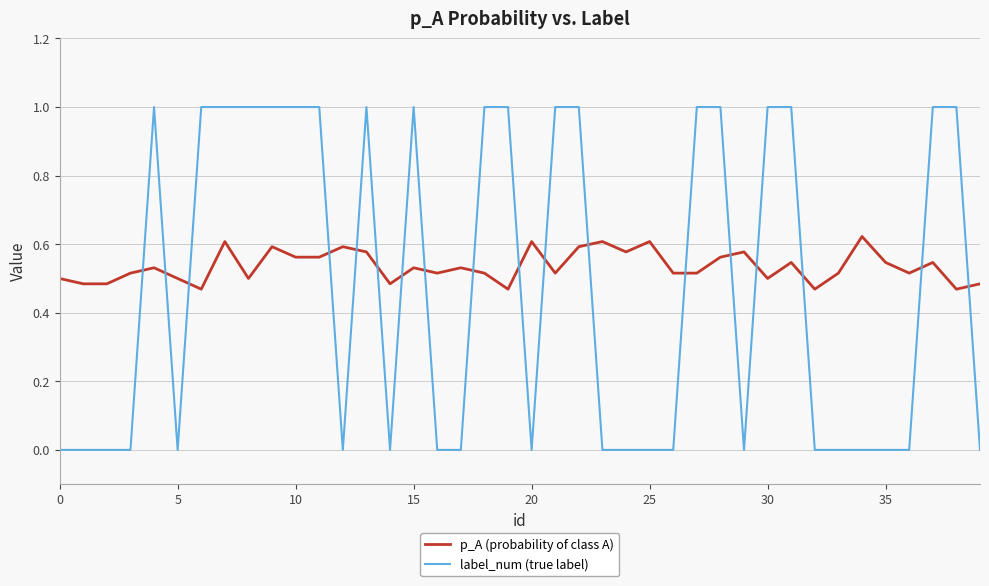

Rank the series by their maximum value, from highest to lowest.

label_num (true label), p_A (probability of class A)